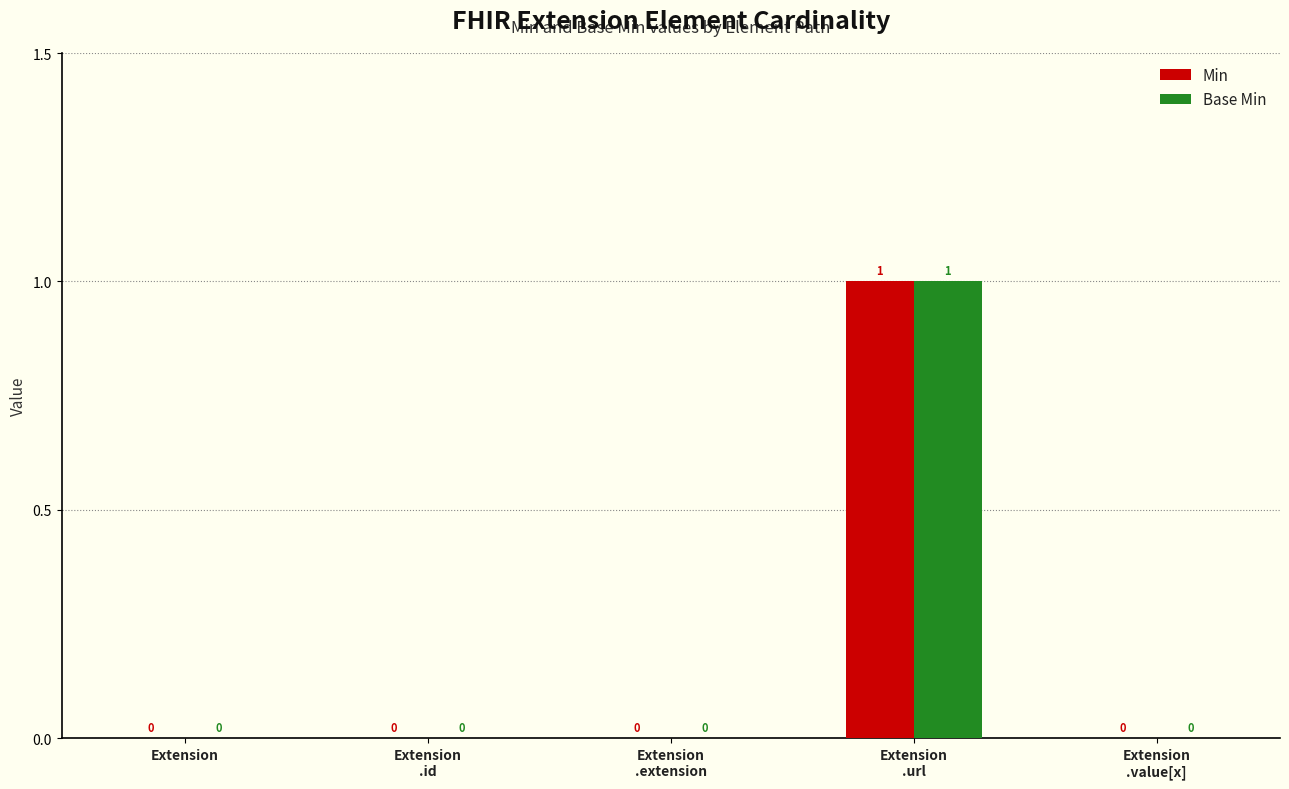

How many Base Min values are between 0 and 1?

5